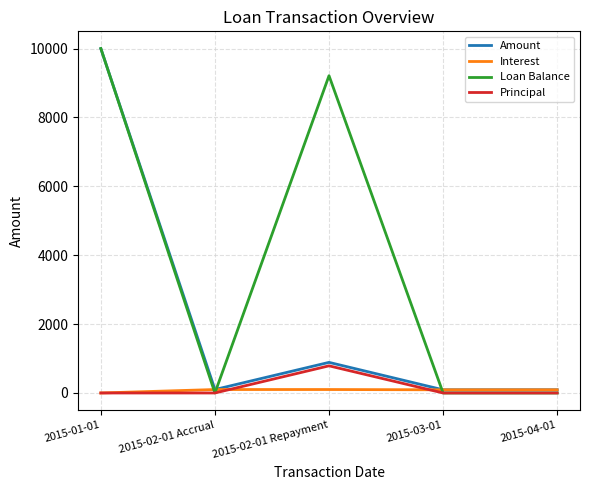

Where is the first local maximum for Loan Balance?

2015-02-01 Repayment